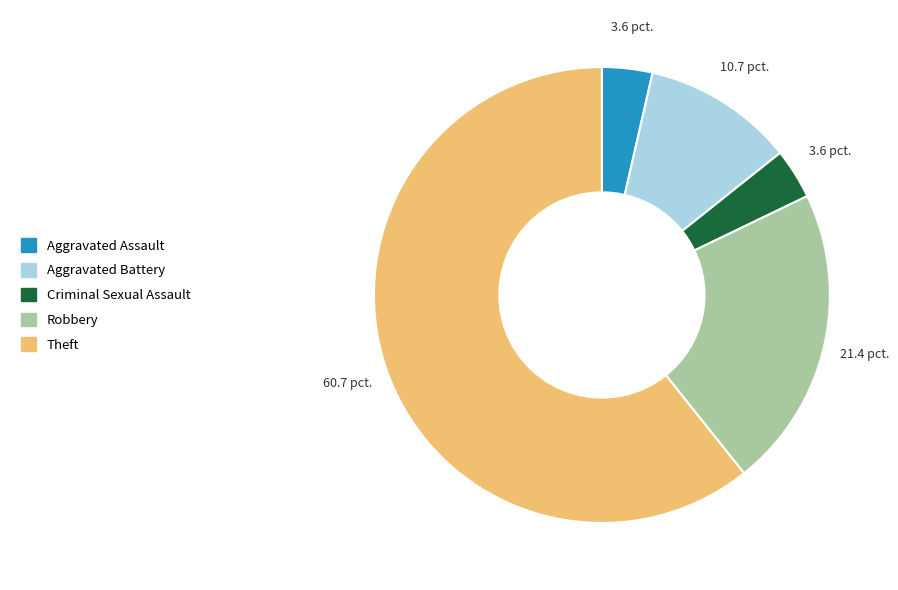

How many segments does this pie chart have?

5